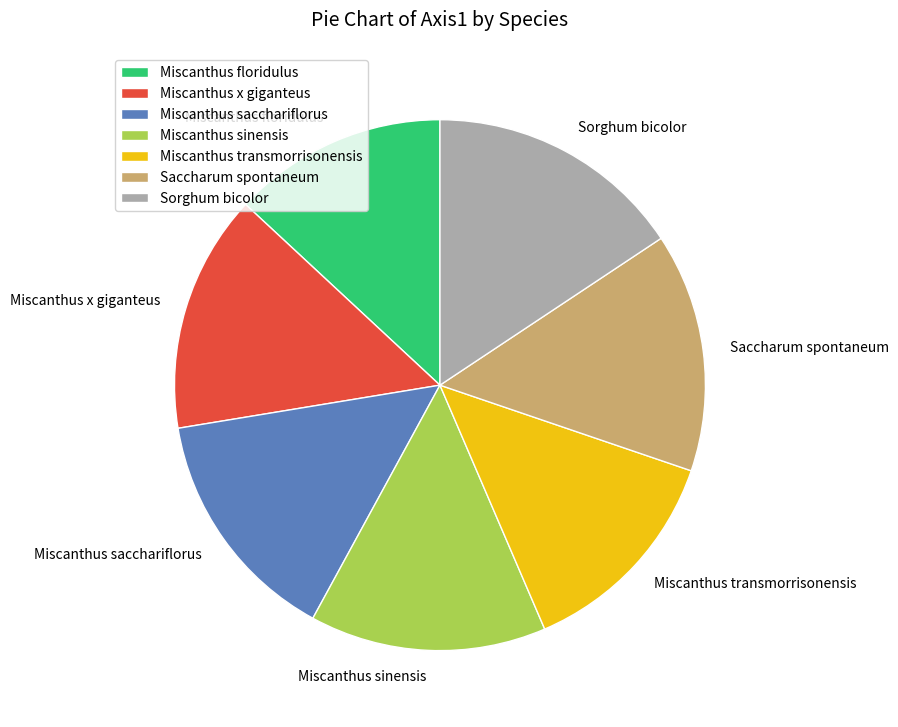

Is it true that Miscanthus transmorrisonensis is 4% of the pie?

False